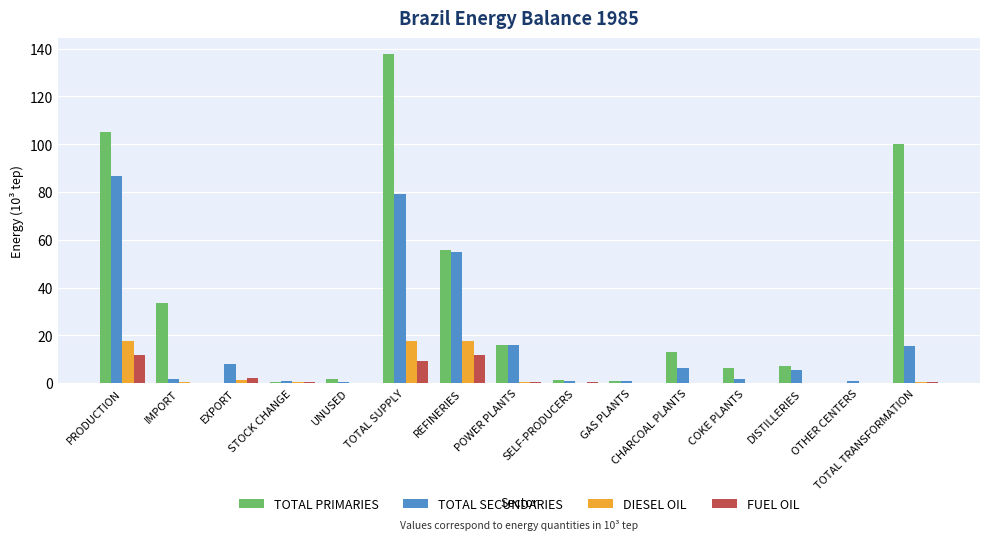

The TOTAL SECUNDARIES series shows 15.8 at POWER PLANTS. True or false?

True